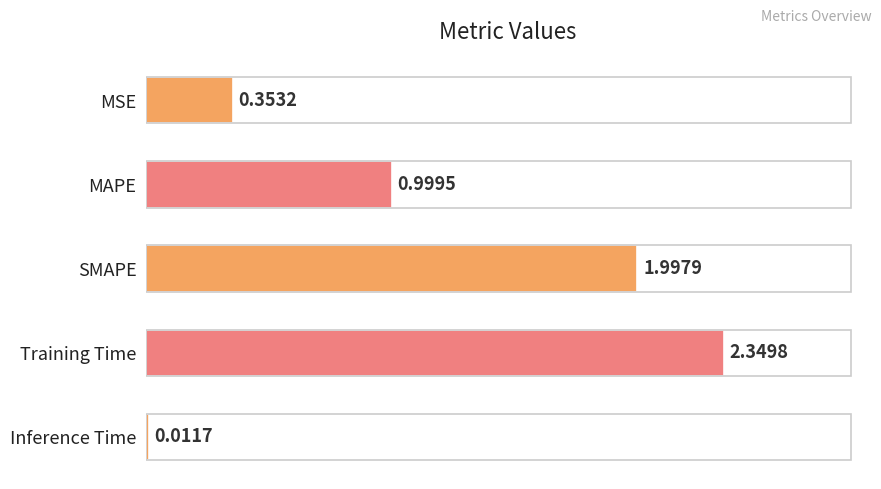

List the labels in order of value, smallest first.

Inference Time, MSE, MAPE, SMAPE, Training Time